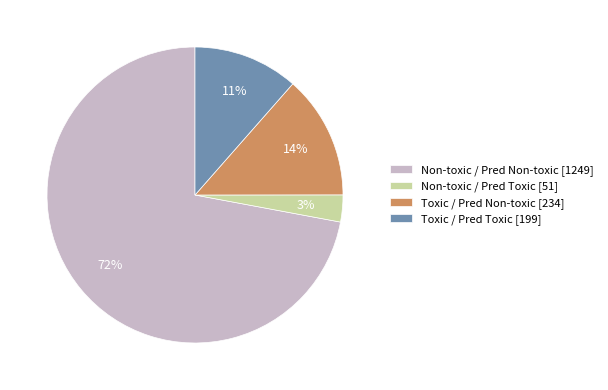

To the nearest percent, what is the combined percentage of Toxic / Pred Toxic and Non-toxic / Pred Toxic?

14%